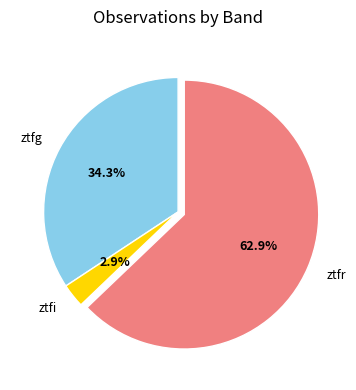

Which has a higher value, ztfr or ztfi?

ztfr